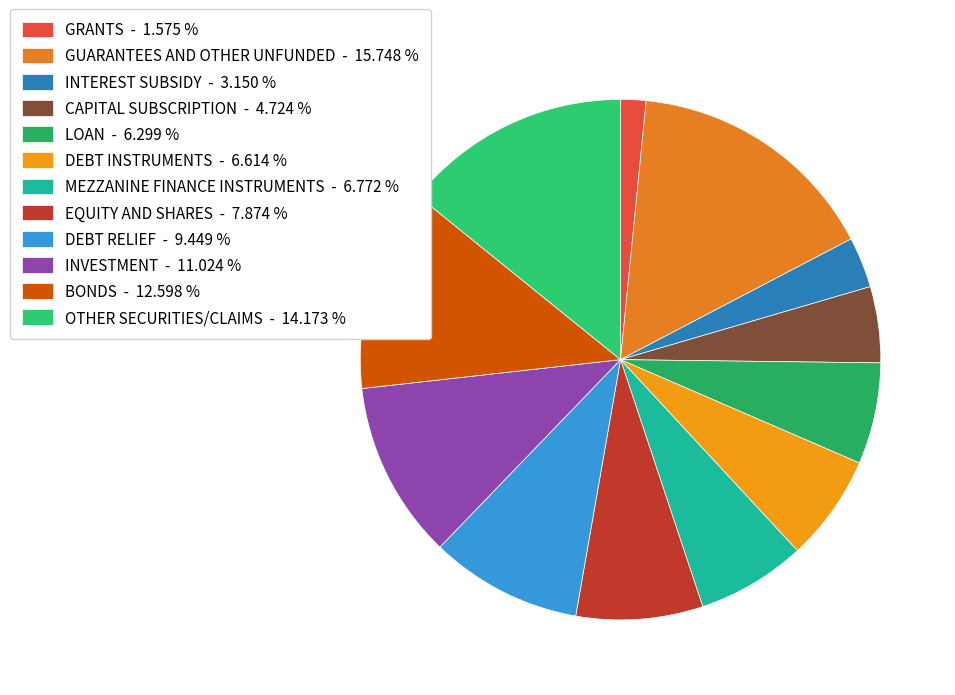

Which category has the biggest portion of the pie?

GUARANTEES AND OTHER UNFUNDED - 15.748 %